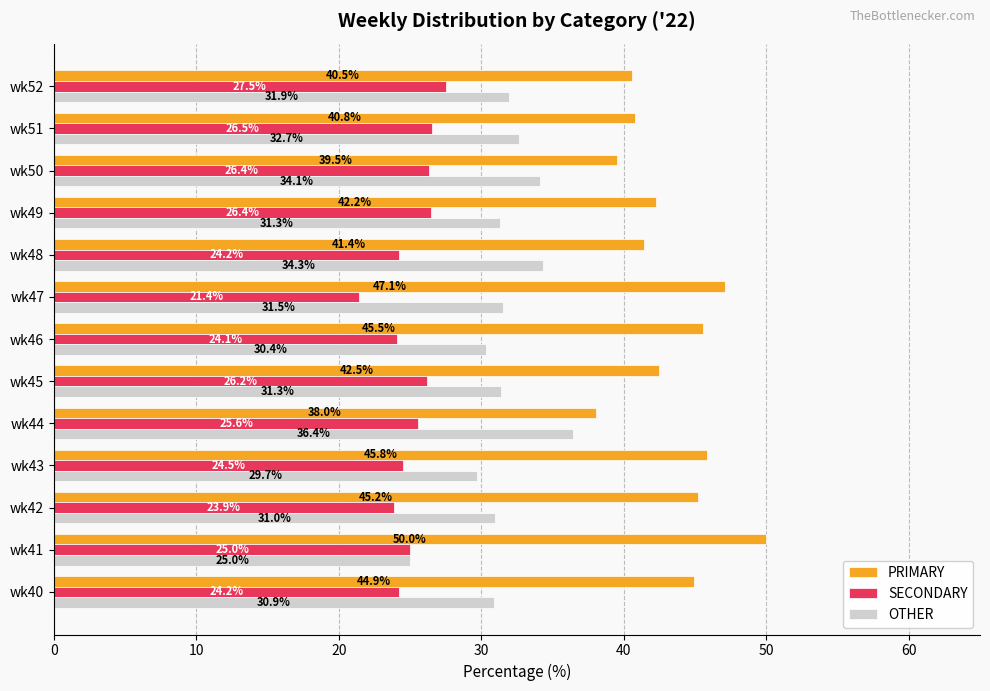

Read the OTHER value at wk40.

30.9